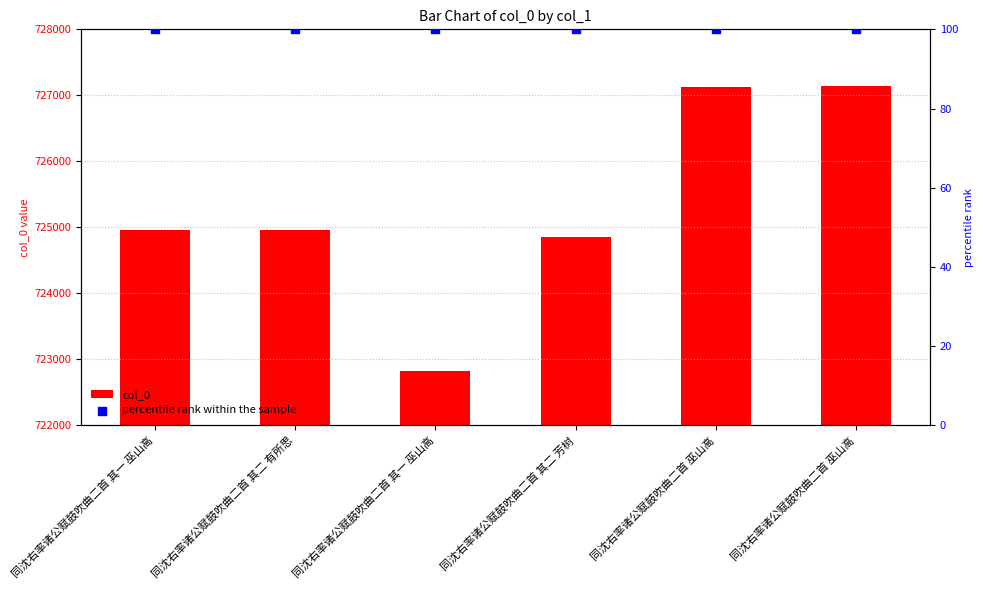

What is the total value across all series at 同沈右率诸公赋鼓吹曲二首 其一 巫山高?

725064